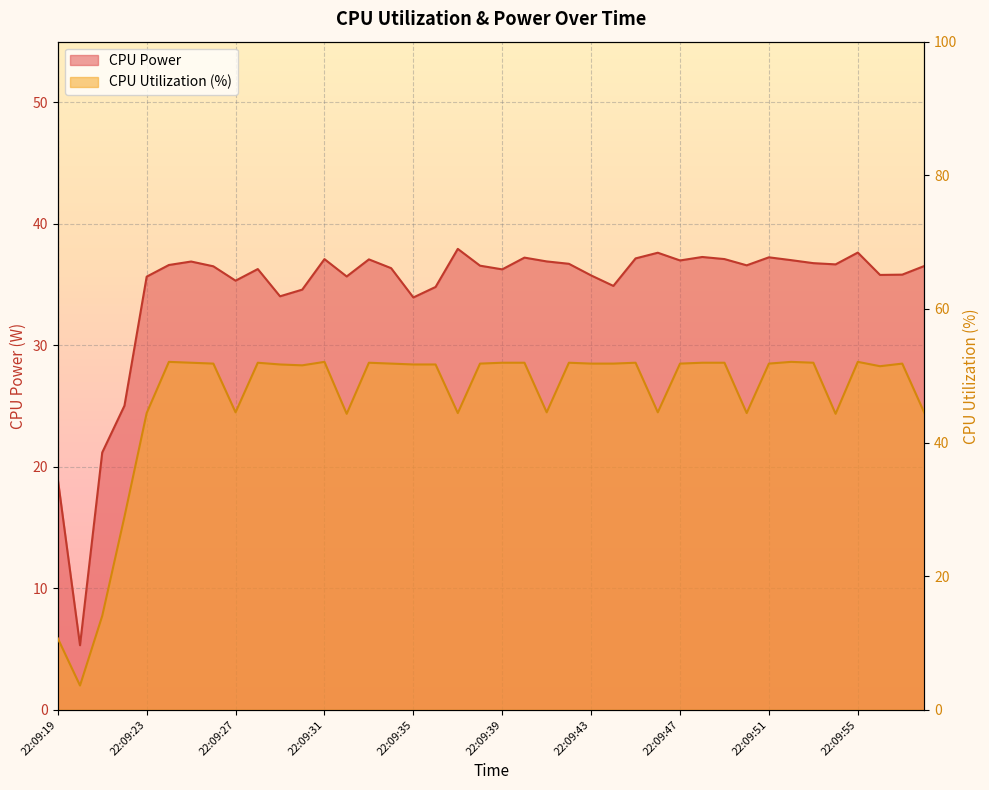

Which series has the largest total across all categories?

CPU Utilization